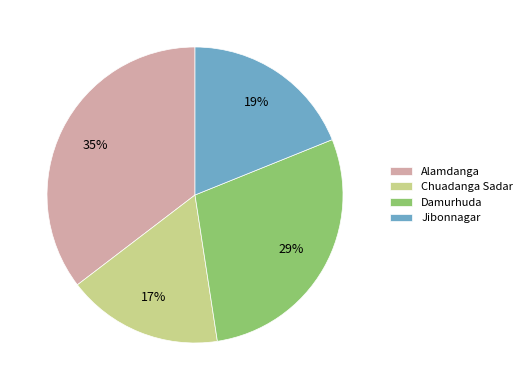

What percentage is the Jibonnagar slice, to the nearest percent?

19%